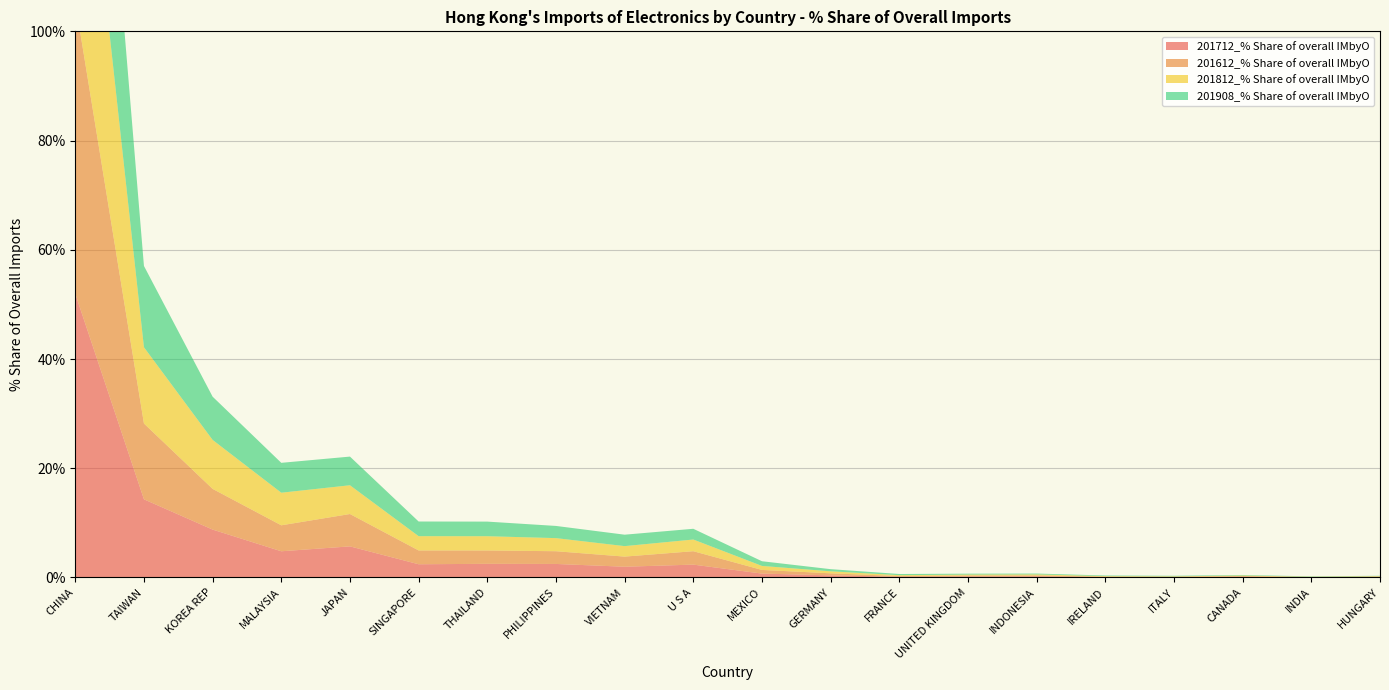

Reading right to left, extract all data points from this chart.

201712_% Share of overall IMbyO: 0.1	0.0	0.1	0.1	0.1	0.2	0.2	0.1	0.4	0.7	2.3	2.0	2.5	2.5	2.4	5.7	4.8	8.8	14.3	51.9
201612_% Share of overall IMbyO: 0.1	0.0	0.1	0.1	0.1	0.2	0.2	0.1	0.4	0.7	2.5	1.9	2.3	2.4	2.5	5.9	4.8	7.5	13.9	53.4
201812_% Share of overall IMbyO: 0.1	0.0	0.1	0.1	0.1	0.2	0.2	0.2	0.4	0.7	2.1	1.9	2.4	2.6	2.6	5.3	6.0	9.0	14.0	51.4
201908_% Share of overall IMbyO: 0.1	0.1	0.1	0.1	0.1	0.2	0.2	0.2	0.4	0.9	2.0	2.1	2.2	2.7	2.7	5.2	5.5	7.9	14.9	51.8